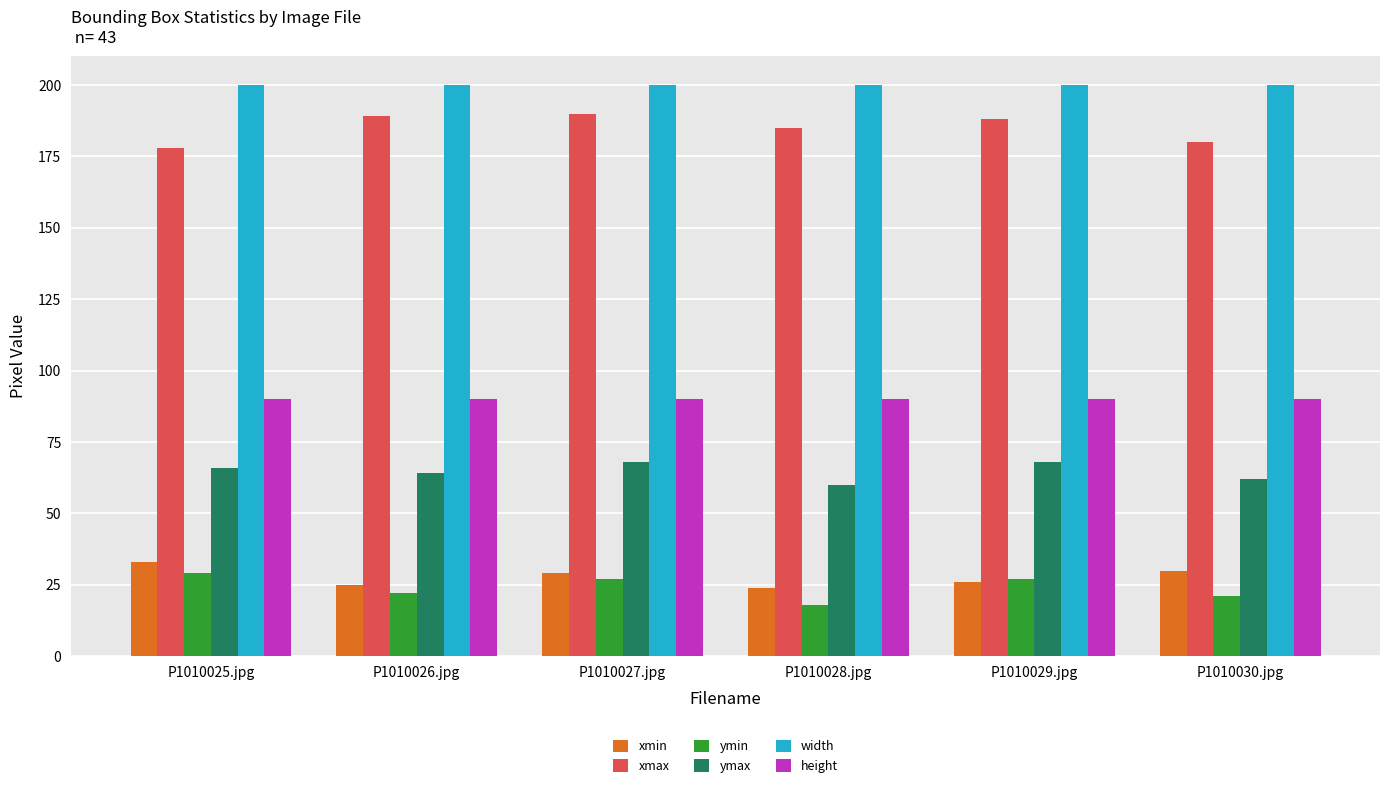

What is the label of the 3rd bar from the right?

P1010028.jpg